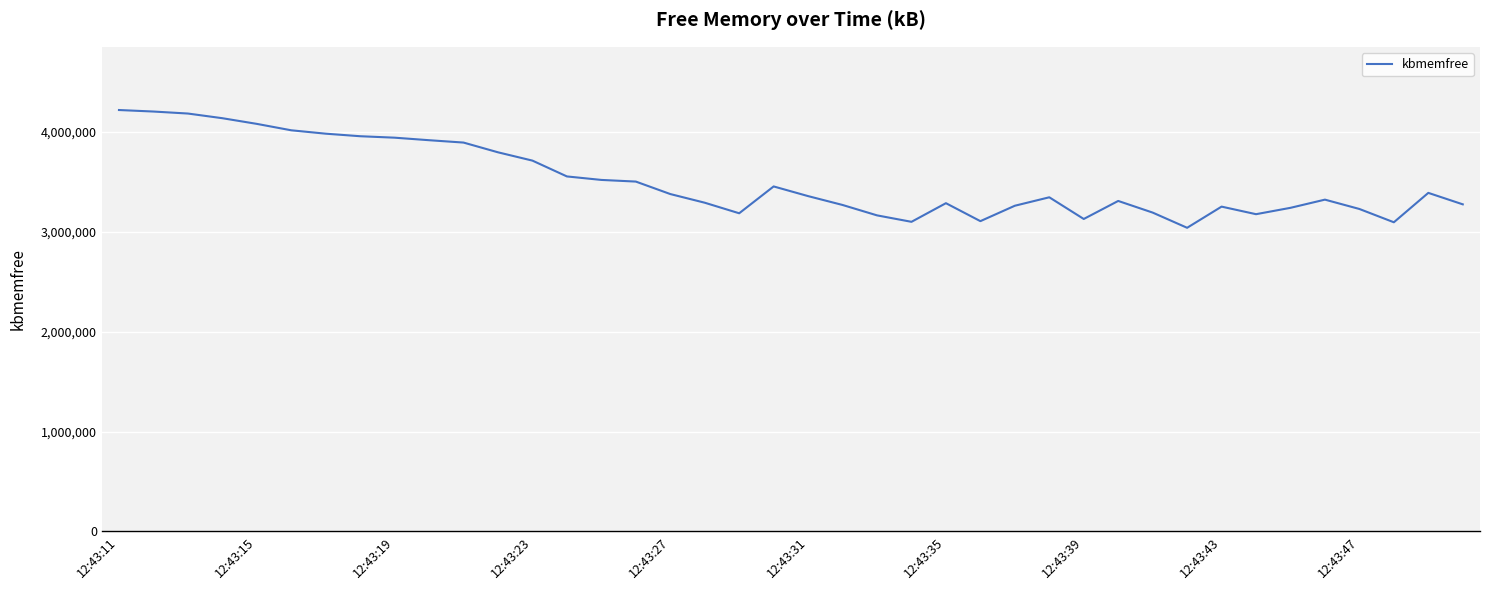

What is the greatest value displayed?

4221356